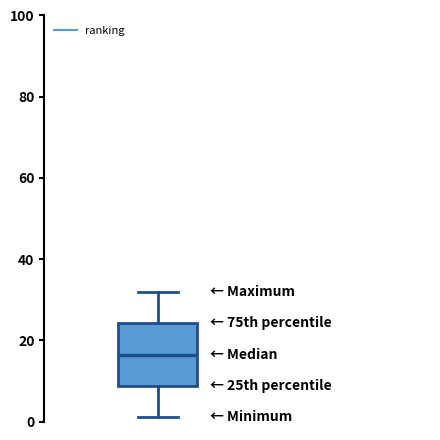

Read this box plot against the y-axis: the position of the median line, the range covered by the box, and the ends of both whiskers. The values are not printed on the chart, so give them approximately, as read against the axis.

median 16, box 8 to 24, whiskers 2 to 32